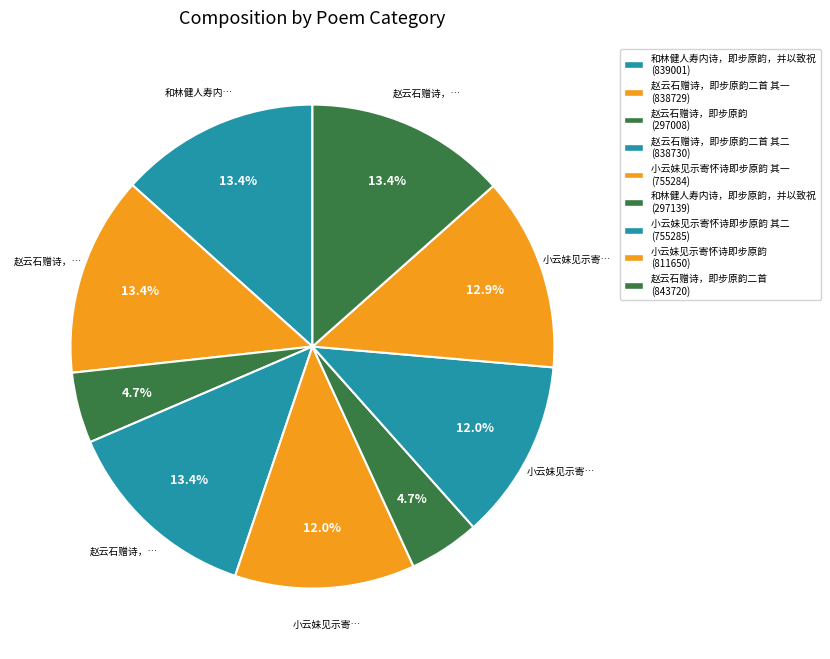

Count the number of slices in the pie.

9